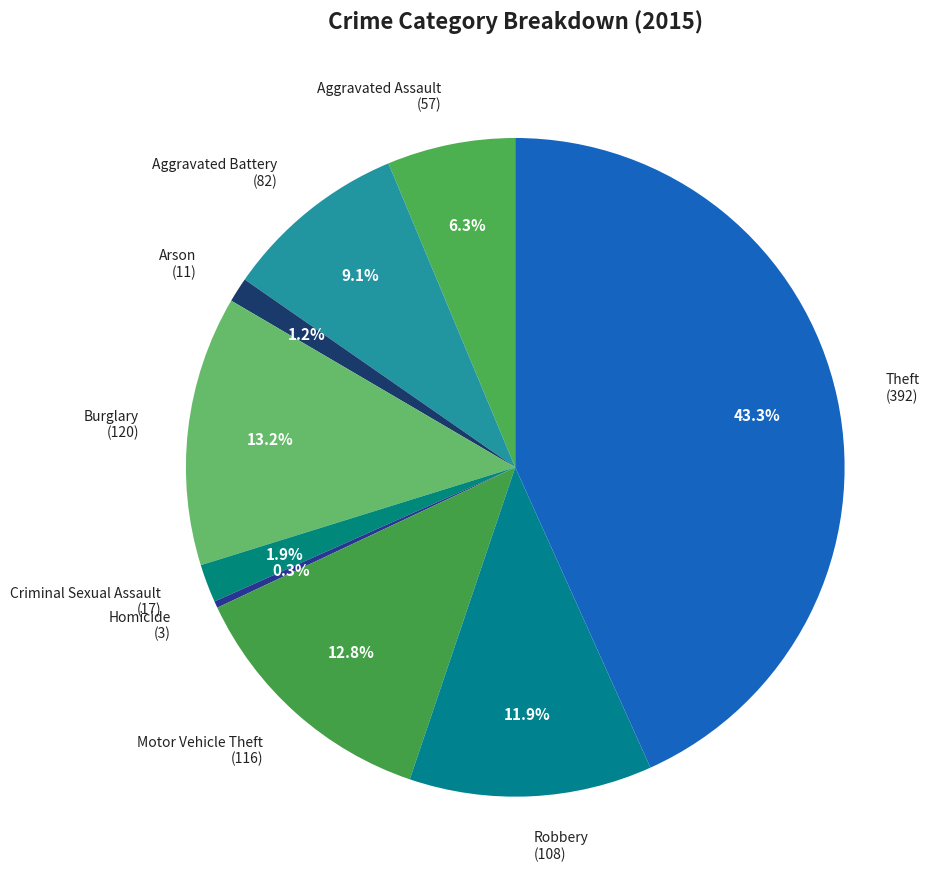

Is there any slice that represents more than half of the pie?

No